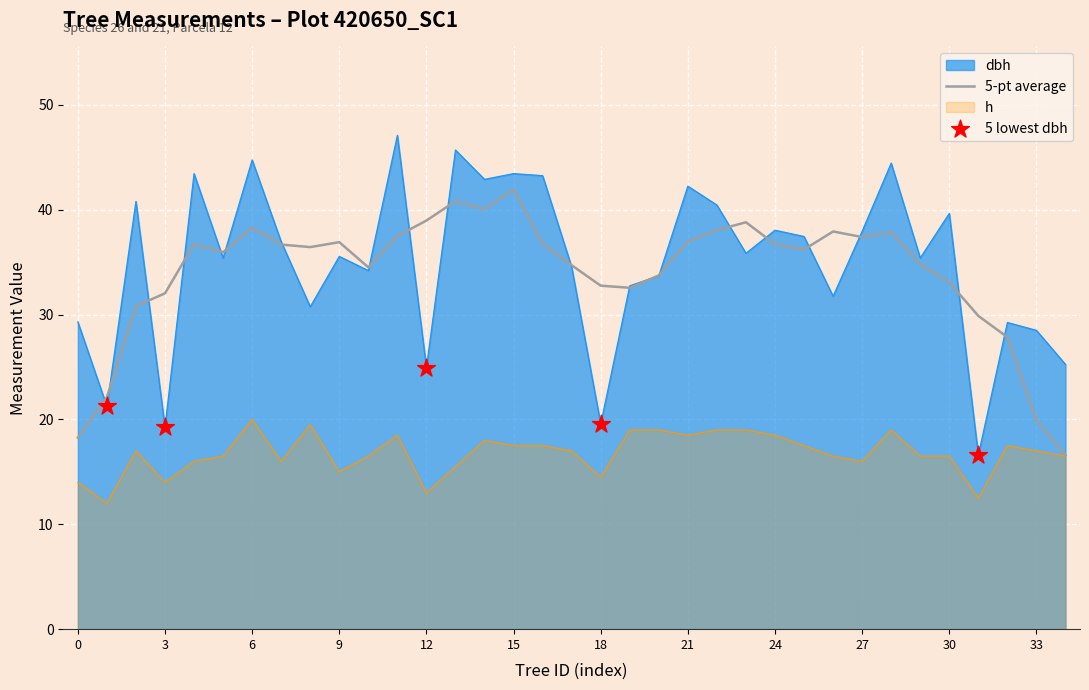

Which series contains the lowest Y value?

h